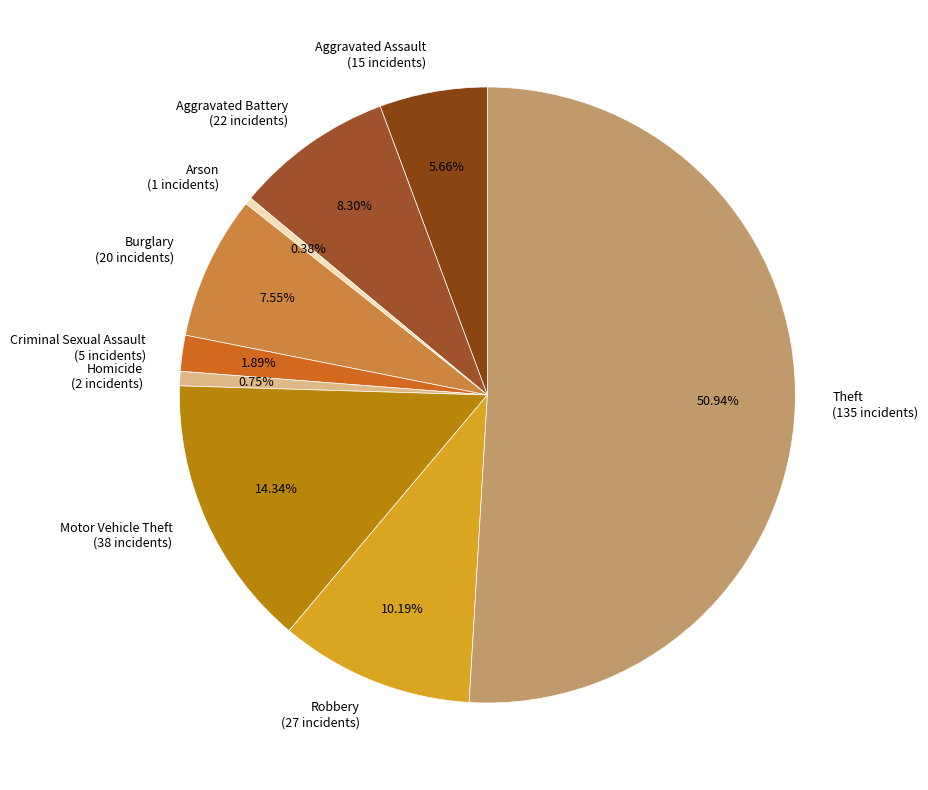

Is Homicide the majority of the pie?

No